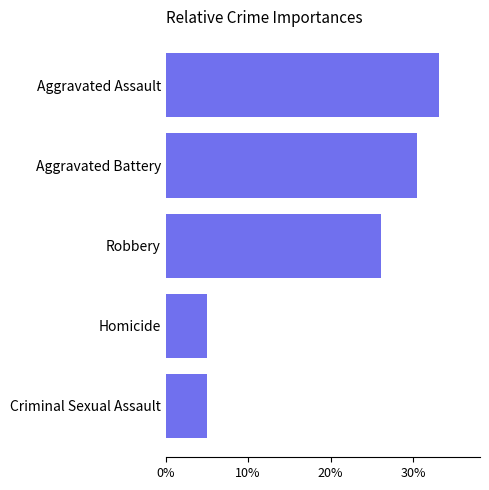

Reading top to bottom, transcribe all the data shown in this chart.

Aggravated Assault=33.2	Aggravated Battery=30.5	Robbery=26.2	Homicide=5.1	Criminal Sexual Assault=5.1